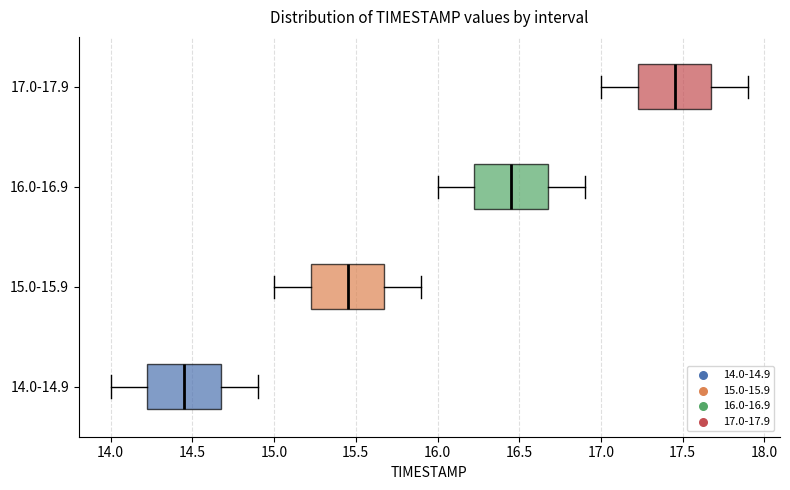

Reading bottom to top, transcribe this box plot: for each box, give where its median line is, the range the box spans, and where its two whiskers end, as read against the x-axis. The values are not printed on the chart, so give them approximately, as read against the axis.

14.0-14.9: median 14.45, box 14.25 to 14.70, whiskers 14.00 to 14.90
15.0-15.9: median 15.45, box 15.25 to 15.70, whiskers 15.00 to 15.90
16.0-16.9: median 16.45, box 16.25 to 16.70, whiskers 16.00 to 16.90
17.0-17.9: median 17.45, box 17.25 to 17.70, whiskers 17.00 to 17.90